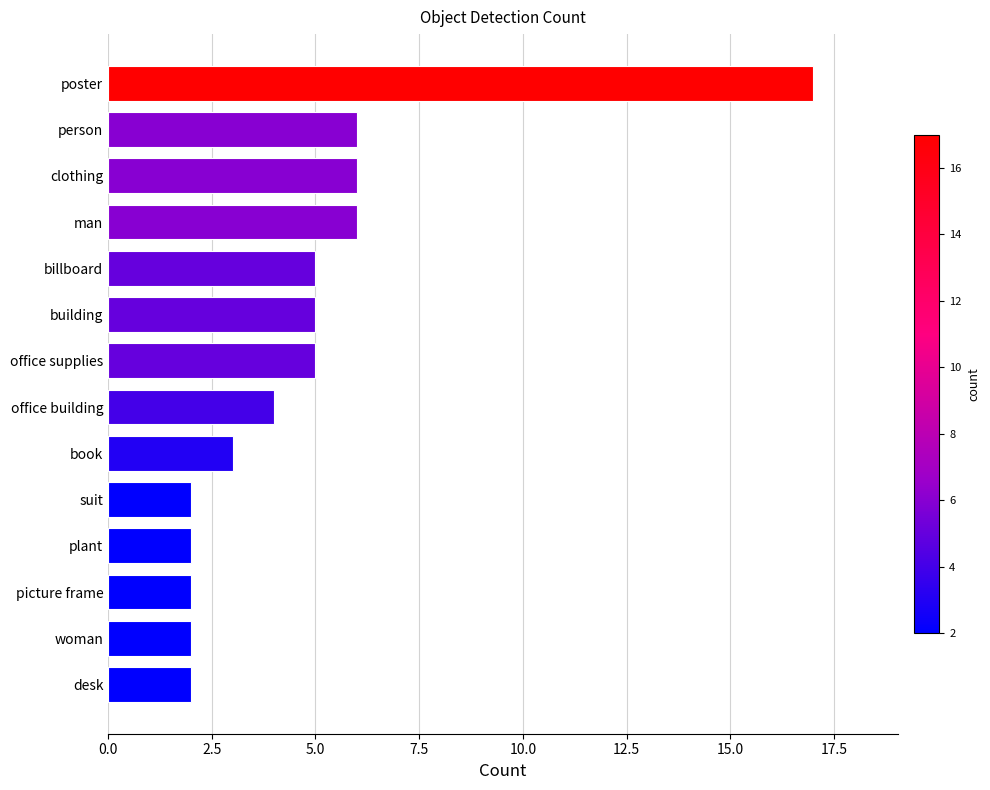

The value at clothing is 3. True or false?

False